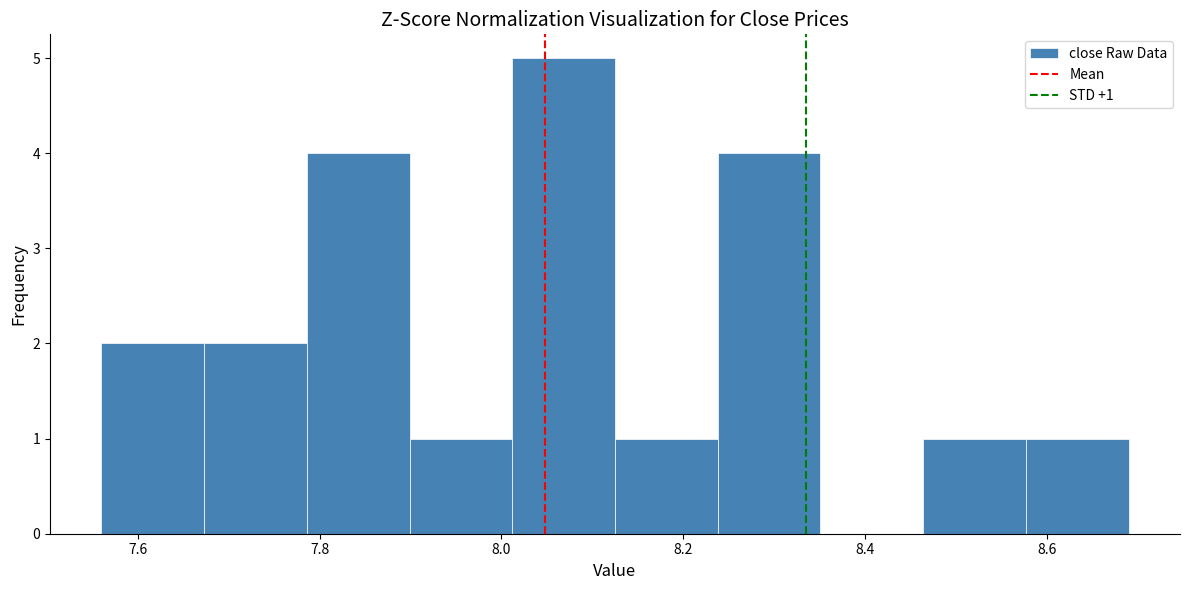

Which range on the x-axis has the tallest bar?

8.02 to 8.12